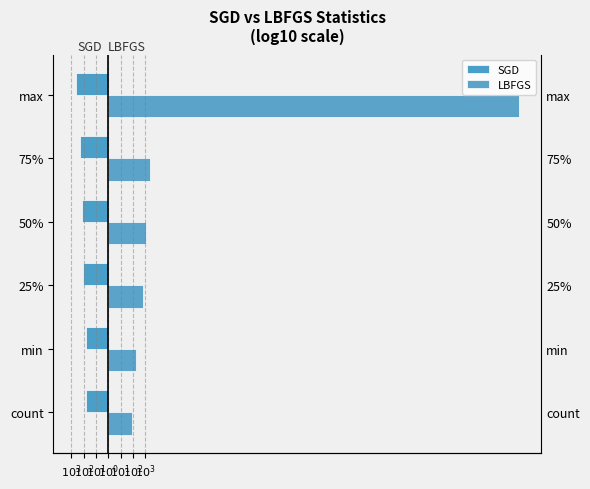

Which series changed the most between min and 50%?

LBFGS